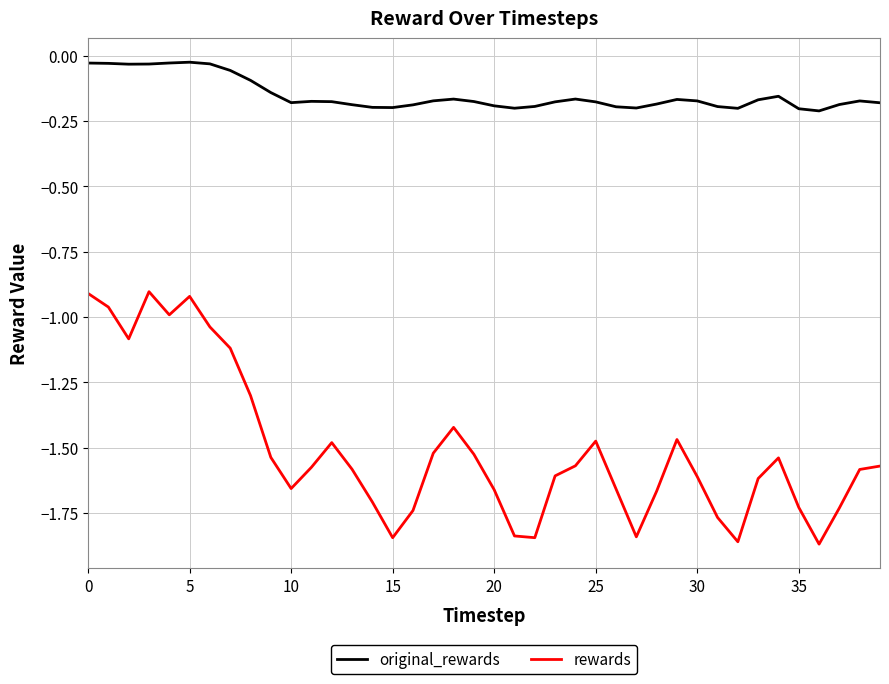

True or false: rewards and original_rewards cross at least once.

False